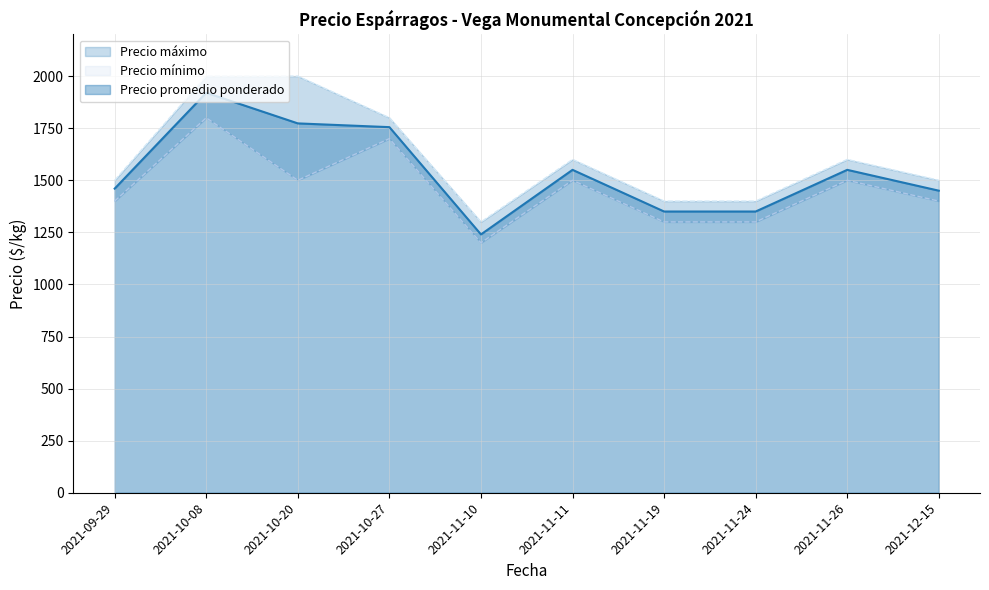

At which category is the sum across all series the highest?

2021-10-08